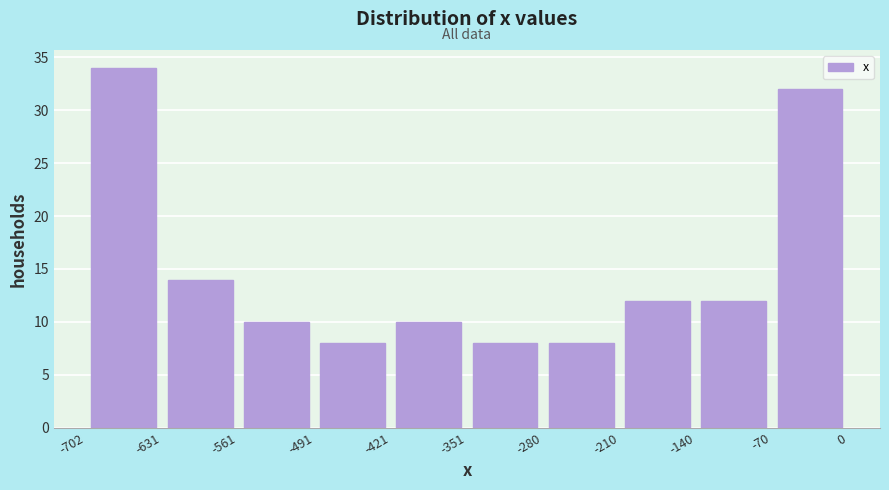

Reading left to right, transcribe this chart: for each bar, give the range it covers on the x-axis and its height. The values are not printed on the chart, so give them approximately, as read against the axis.

-702 to -631: 34
-631 to -561: 14
-561 to -491: 10
-491 to -421: 8
-421 to -351: 10
-351 to -280: 8
-280 to -210: 8
-210 to -140: 12
-140 to -70: 12
-70 to 0: 32